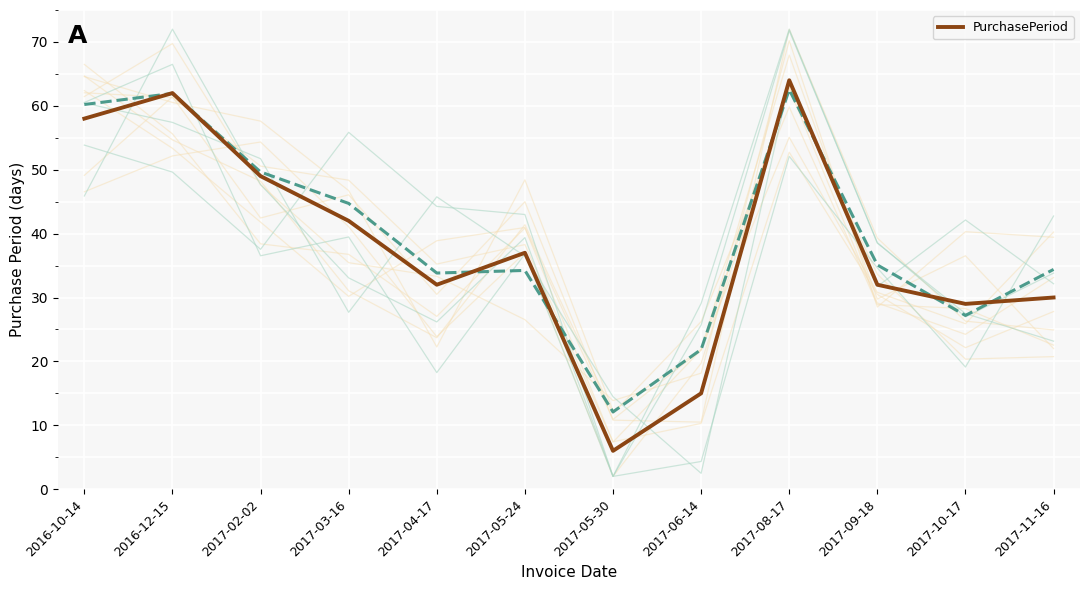

Rank the categories by value from highest to lowest.

2017-08-17, 2016-12-15, 2016-10-14, 2017-02-02, 2017-03-16, 2017-05-24, 2017-04-17, 2017-09-18, 2017-11-16, 2017-10-17, 2017-06-14, 2017-05-30